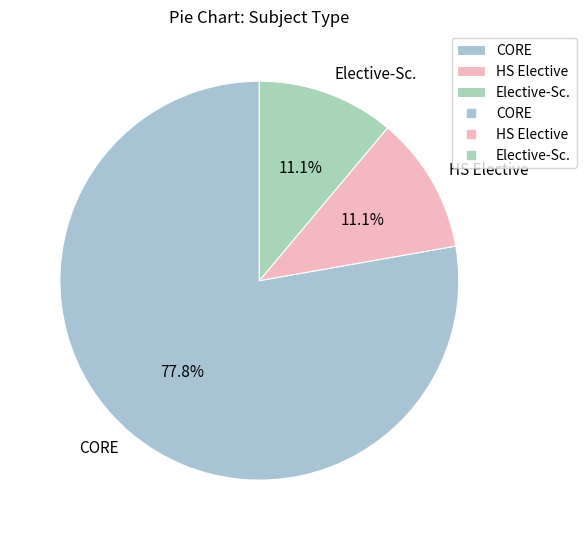

How many segments does this pie chart have?

3